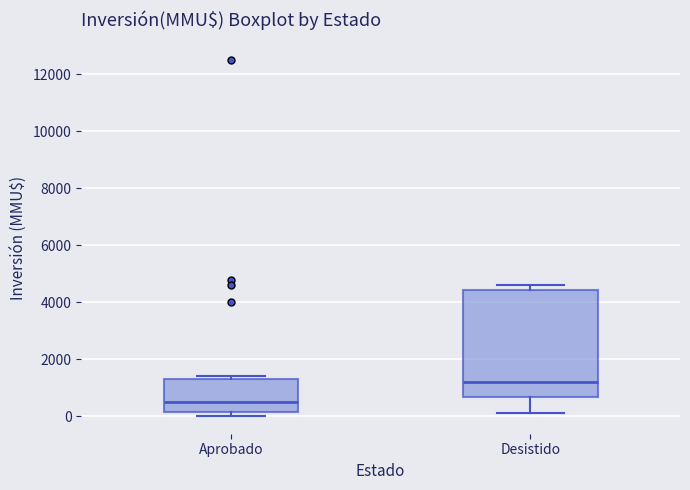

Where does the median line of the box for Aprobado sit on the y-axis? The values are not printed on the chart, so give them approximately, as read against the axis.

400